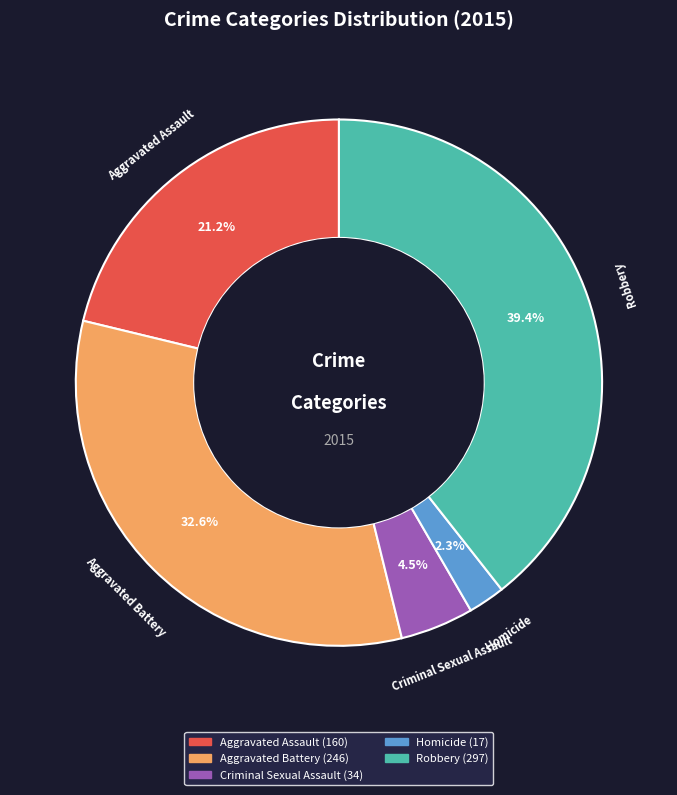

To the nearest percent, what is the combined percentage of Robbery and Aggravated Battery?

72%